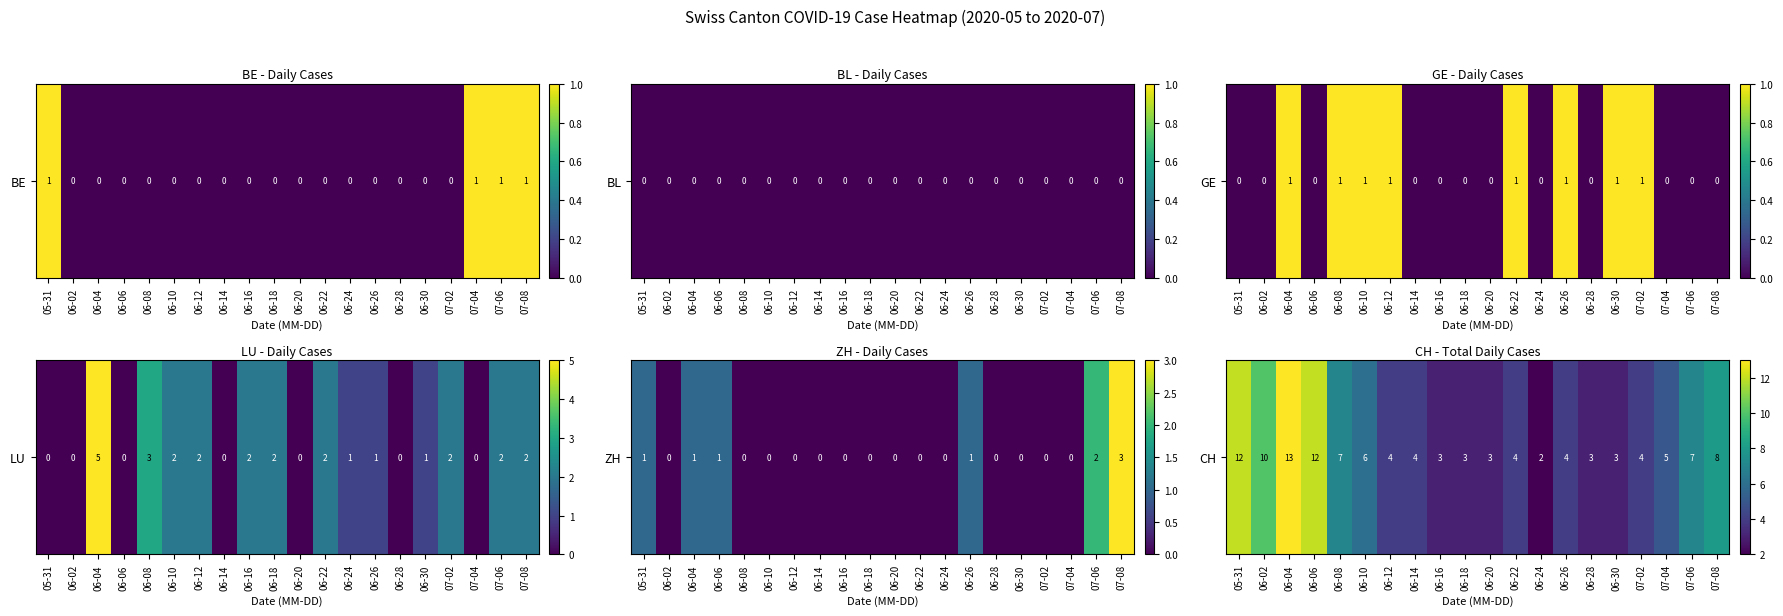

What is the sum of all values?

117